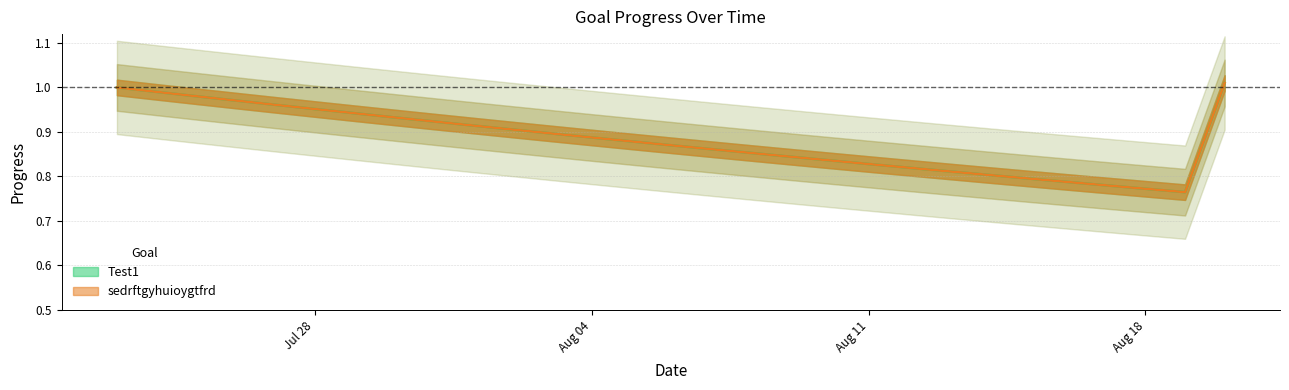

Which series changed the most between 2025-08-01 and 2025-08-20?

Test1